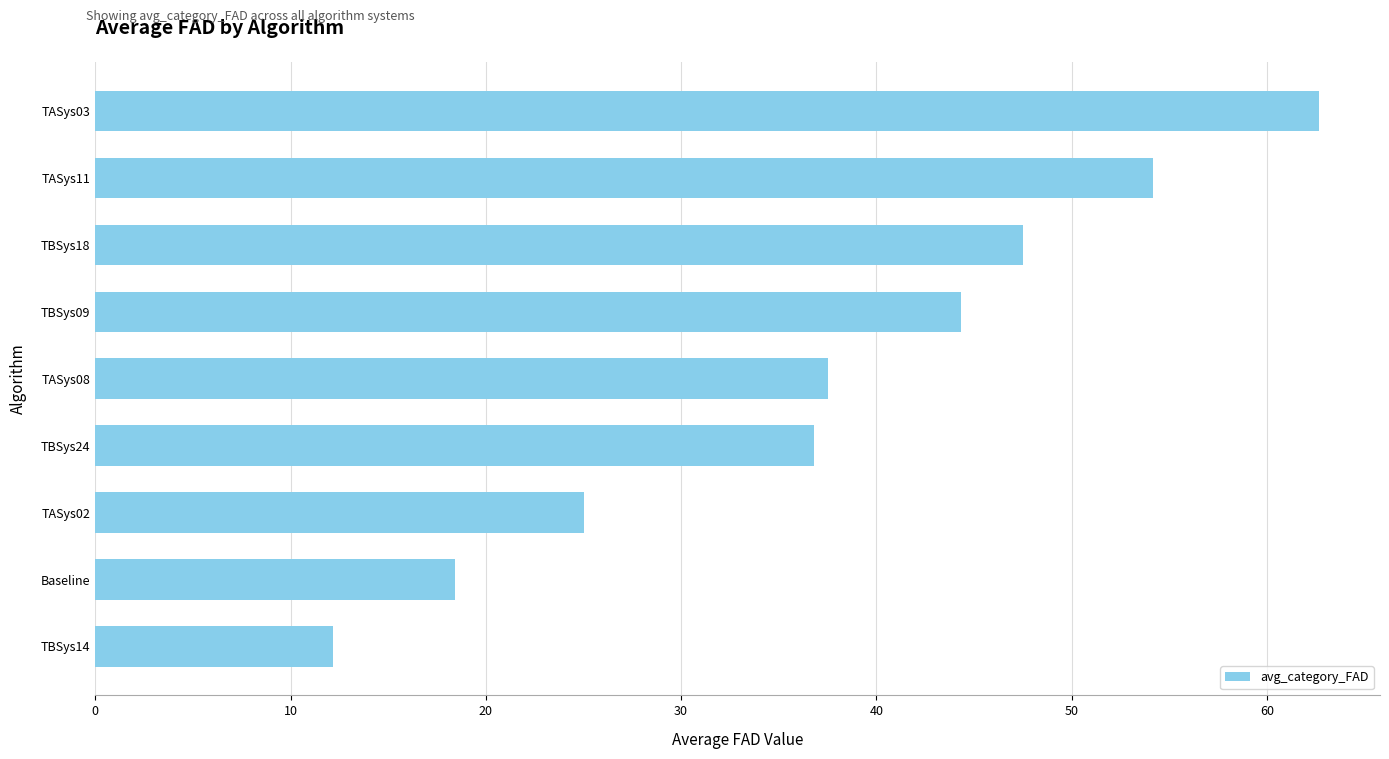

Reading bottom to top, what are all the values shown in this chart?

TBSys14=12.2	Baseline=18.4	TASys02=25.0	TBSys24=36.8	TASys08=37.5	TBSys09=44.3	TBSys18=47.5	TASys11=54.2	TASys03=62.7